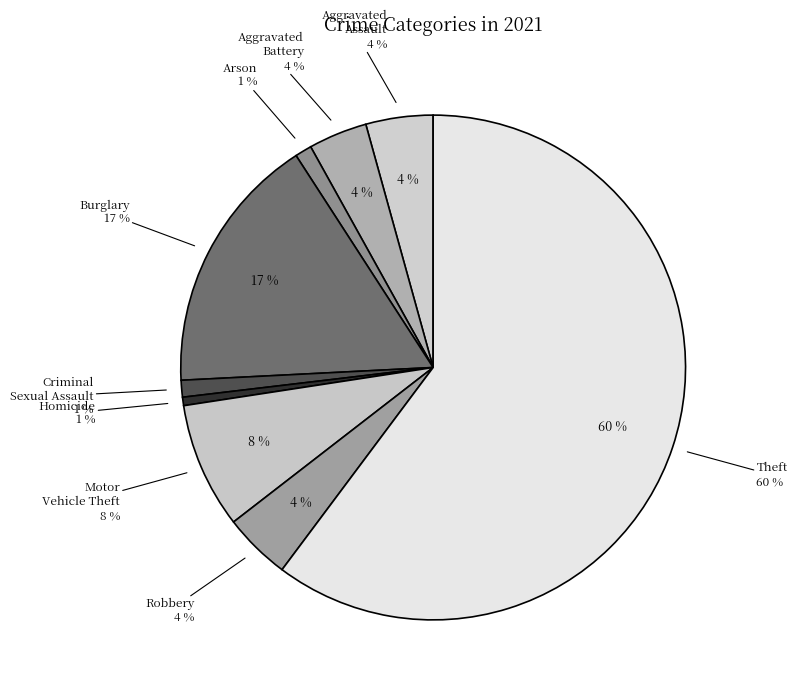

Approximately how many times larger is the value at Robbery compared to Motor Vehicle Theft?

0.5